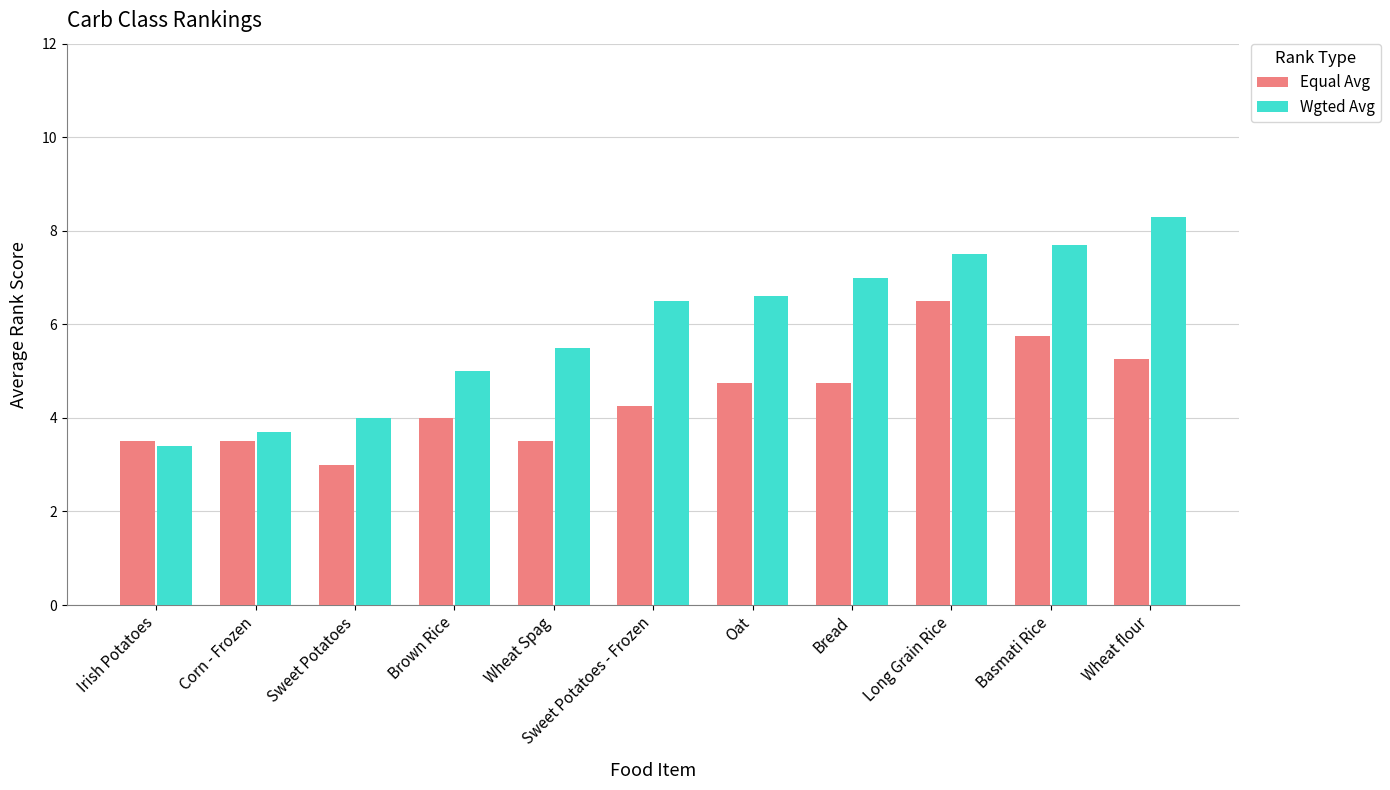

What is the difference between the maximum and minimum values in the Wgted Avg series?

4.9